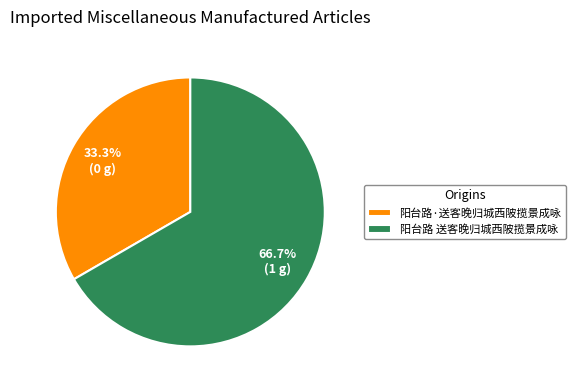

To the nearest percent, what is the difference between the 阳台路·送客晚归城西陂揽景成咏 and 阳台路 送客晚归城西陂揽景成咏 slice percentages?

33%